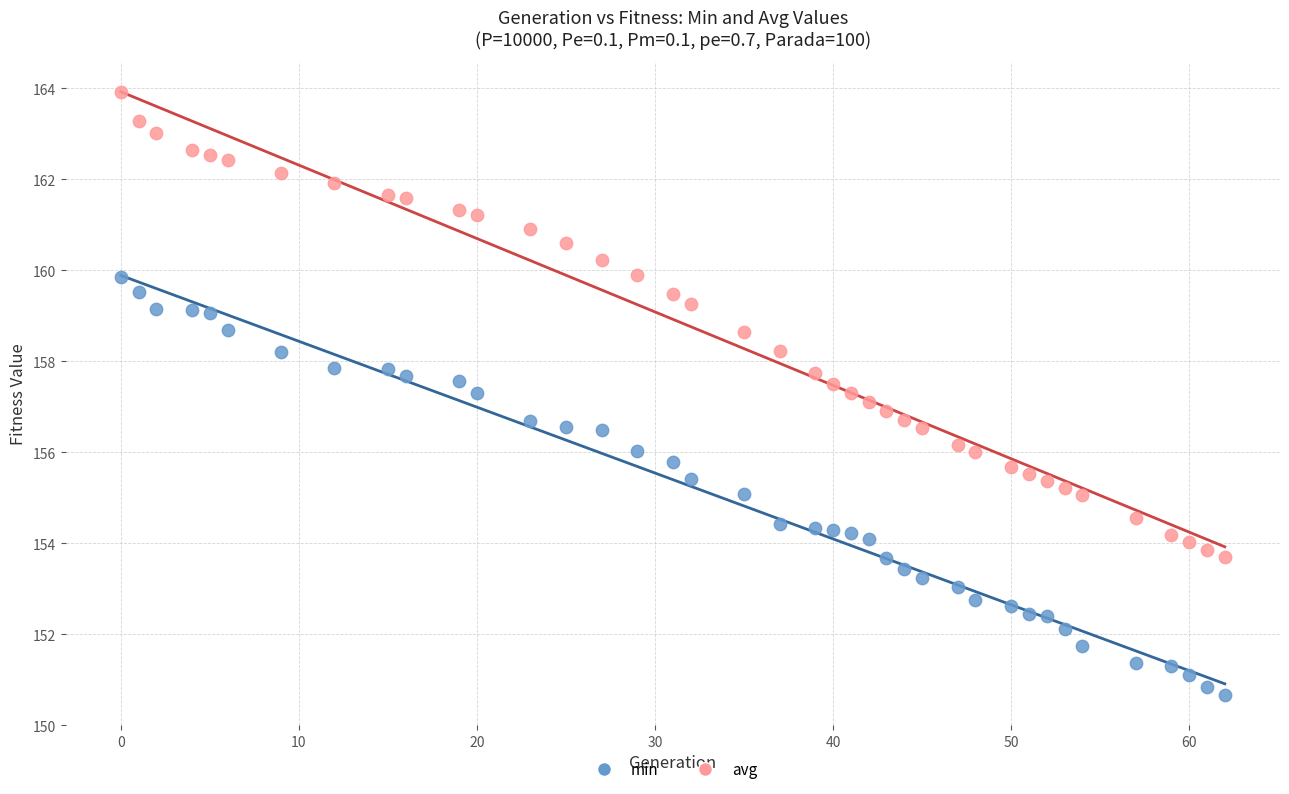

Across all data points, what is the range of X values (max minus min)?

62.0